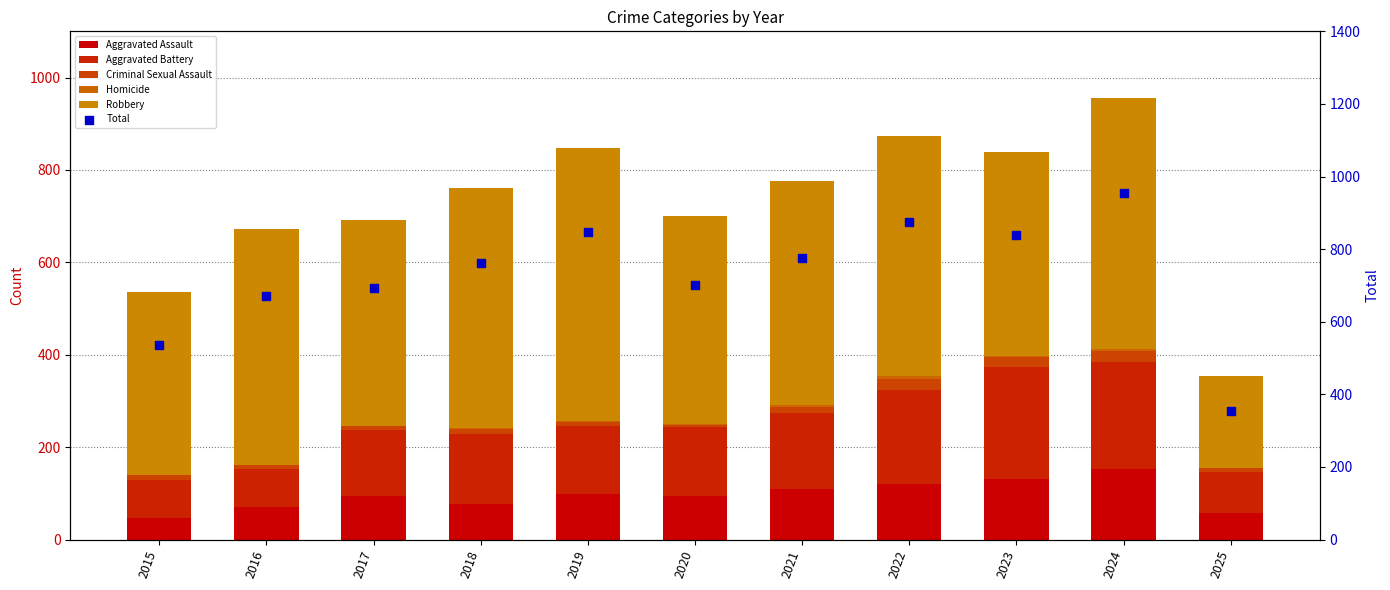

Which series contains the highest Y value?

Total